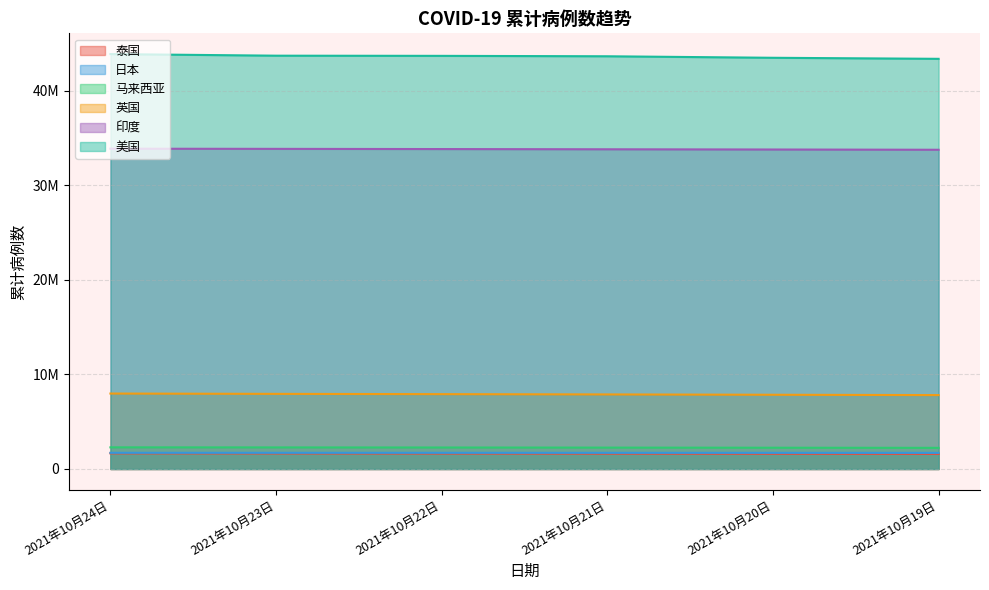

At which label does 泰国 reach its minimum?

2021年10月19日